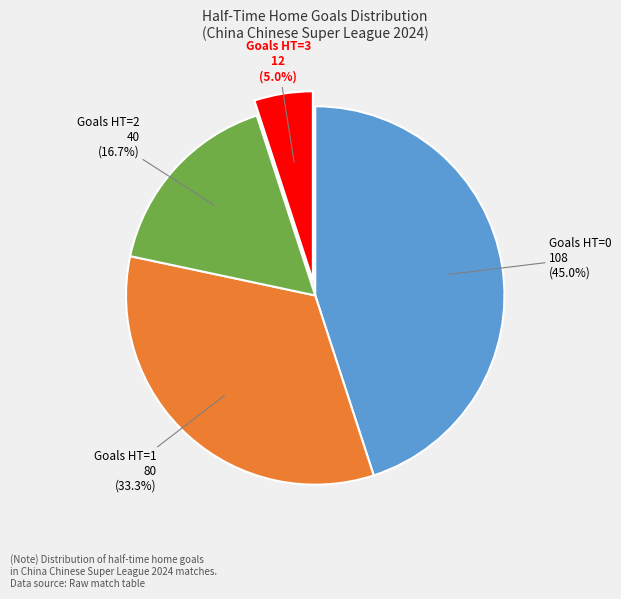

How many slices are in this pie chart?

4